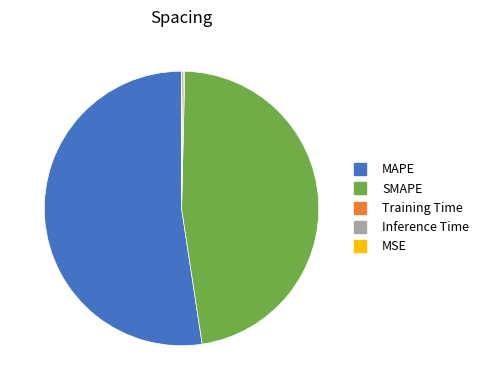

Which category has the biggest portion of the pie?

MAPE